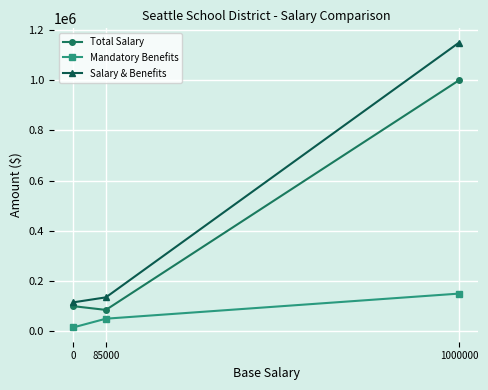

Rank the categories by Salary & Benefits value from lowest to highest.

0, 85000, 1000000